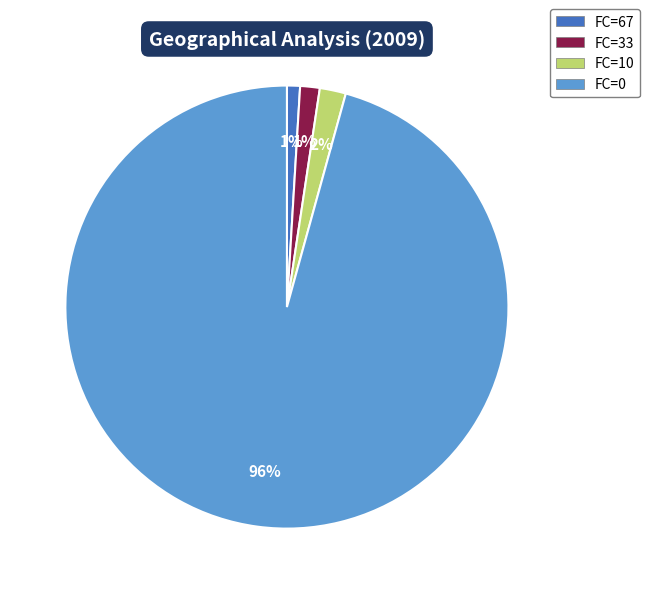

How many segments does this pie chart have?

4